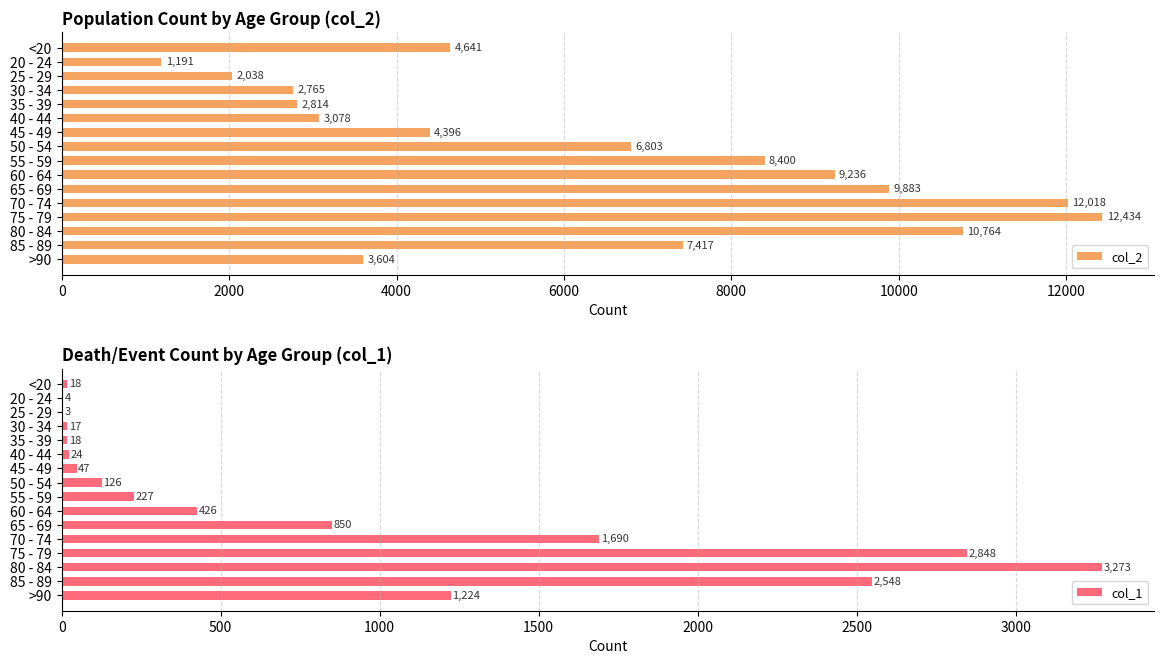

The value of col_2 at 65 - 69 is 3640. True or false?

False